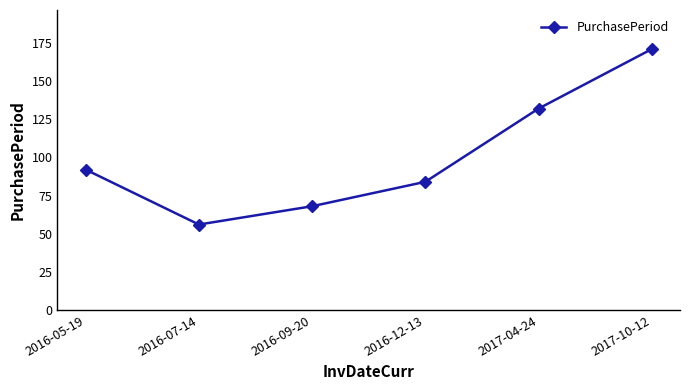

Count the number of categories in the chart.

6